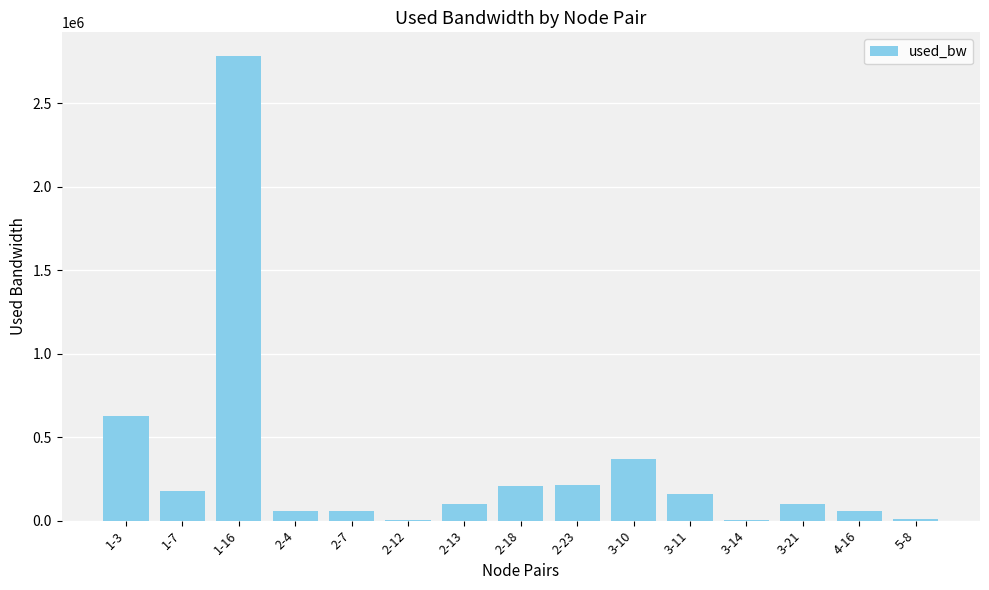

What is the sum of the values at 3-10 and 3-11?

527248.0